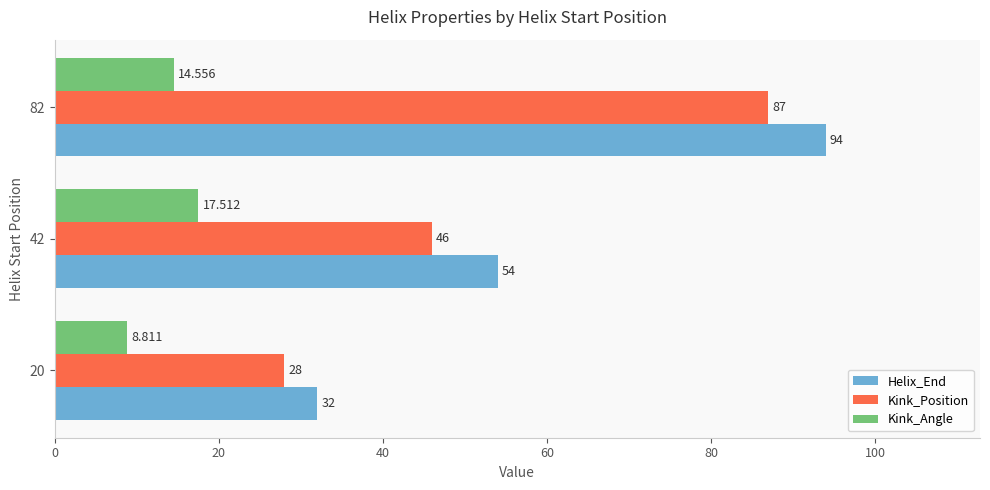

Which category has the highest value across all series?

82